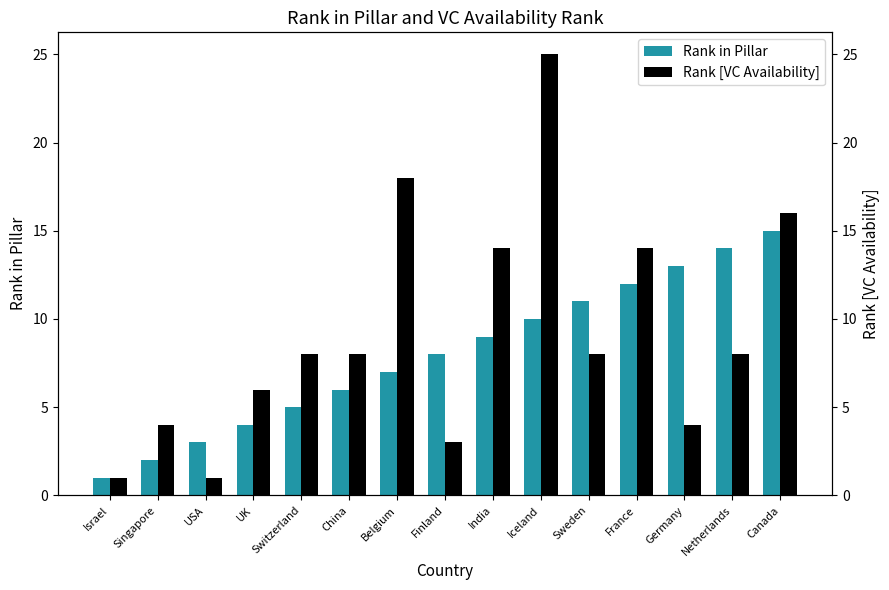

What is the maximum value for Rank in Pillar?

15